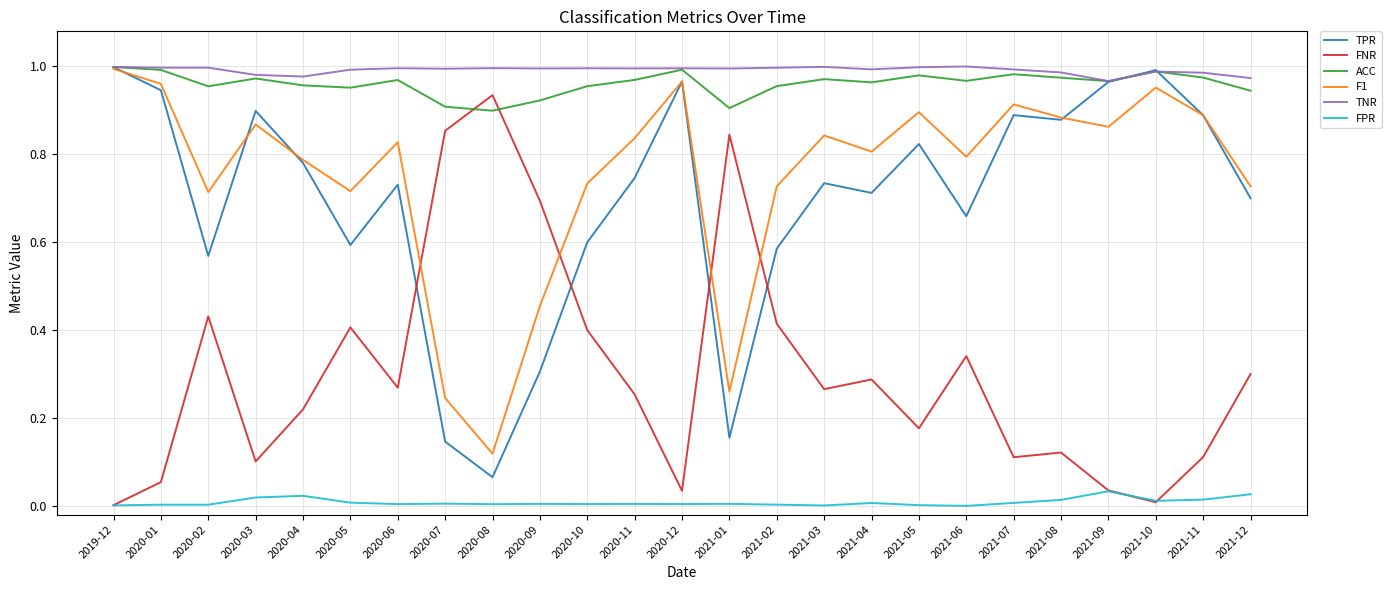

After their last crossing, which series has the higher values: ACC or FNR?

ACC